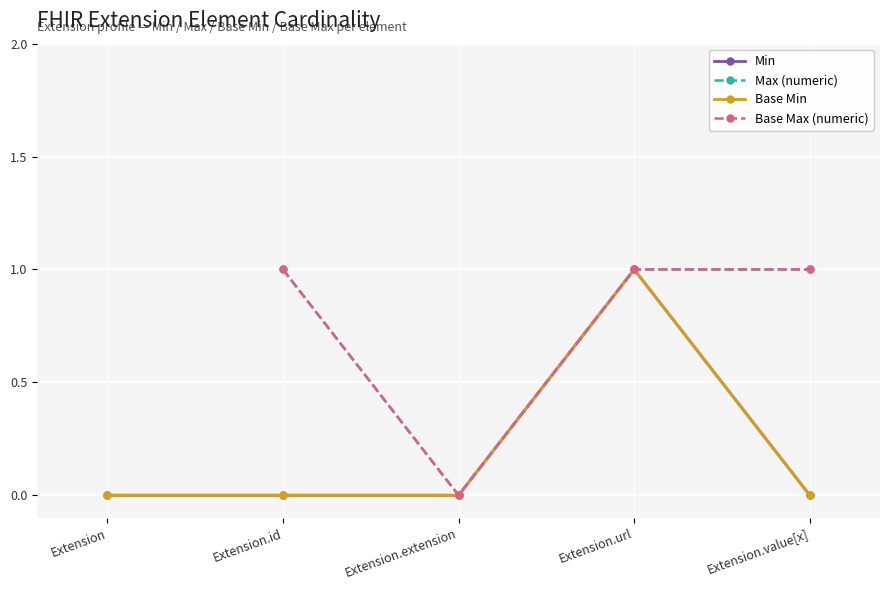

Between Extension.extension and Extension.value[x], which series saw the biggest shift?

Max (numeric)